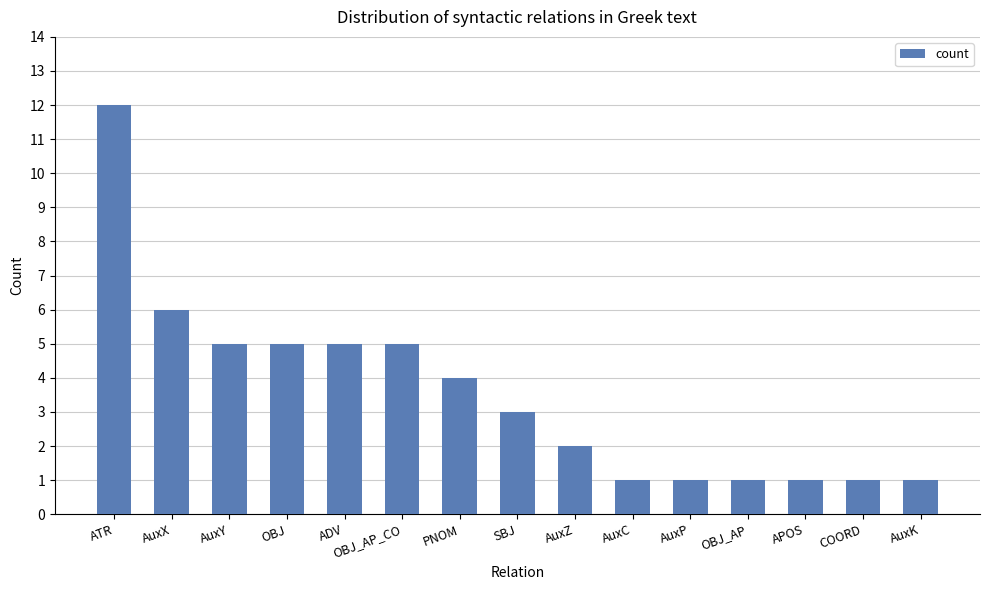

Which category has the highest value across all series?

ATR